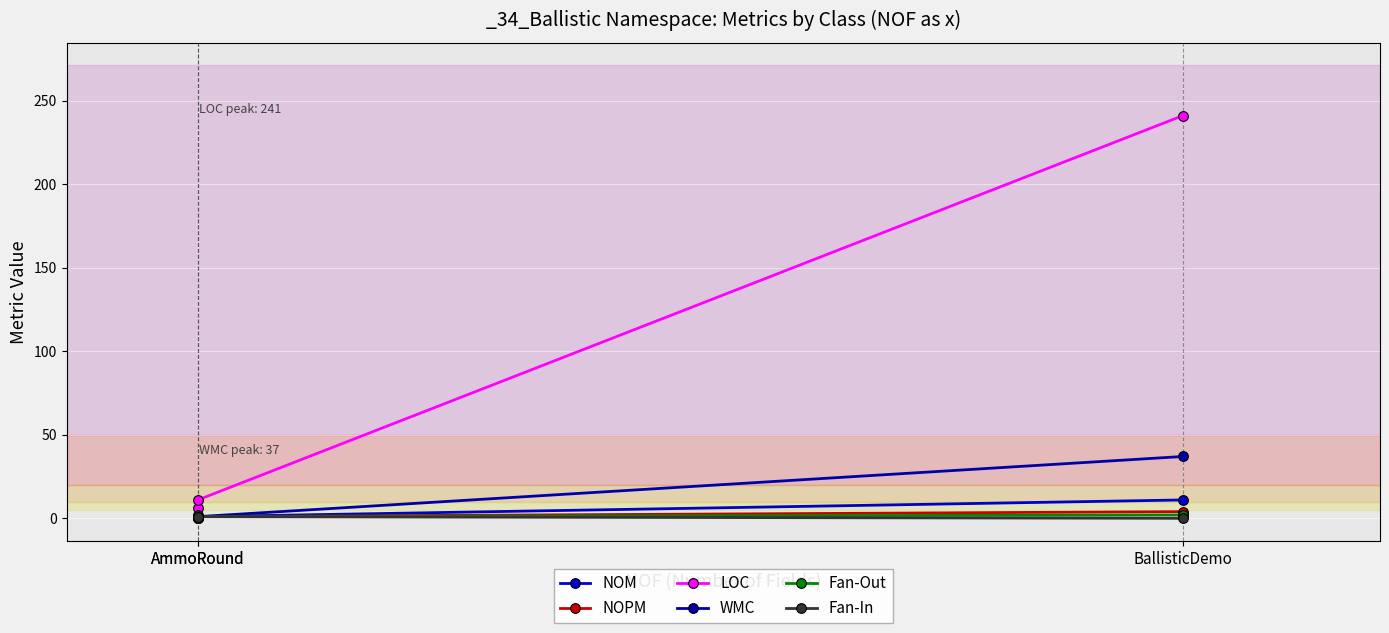

True or false: NOPM has a value of 5 at BallisticDemo.

False